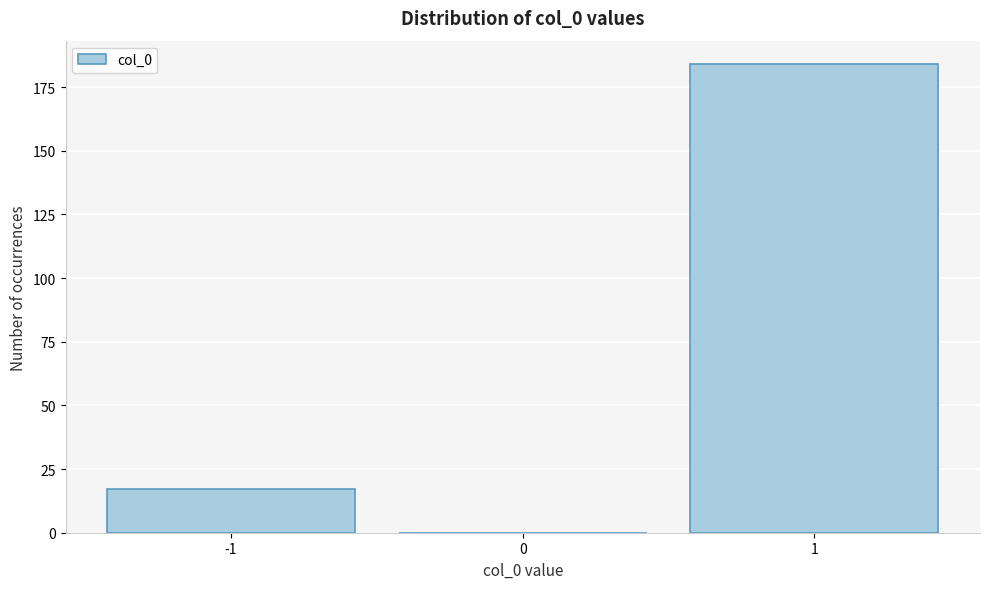

Reading left to right, extract all data points from this chart.

-1=17	0=0	1=184